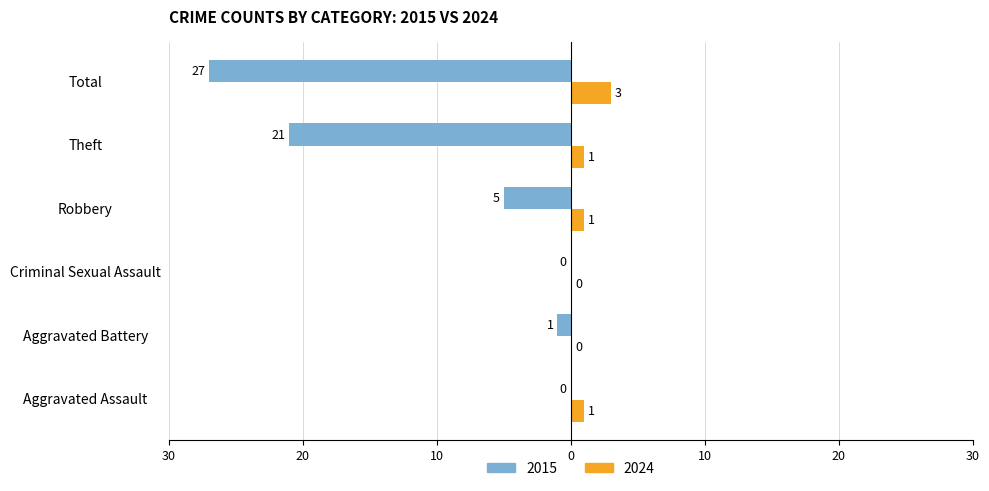

What is the label of the 4th bar from the right?

Criminal Sexual Assault